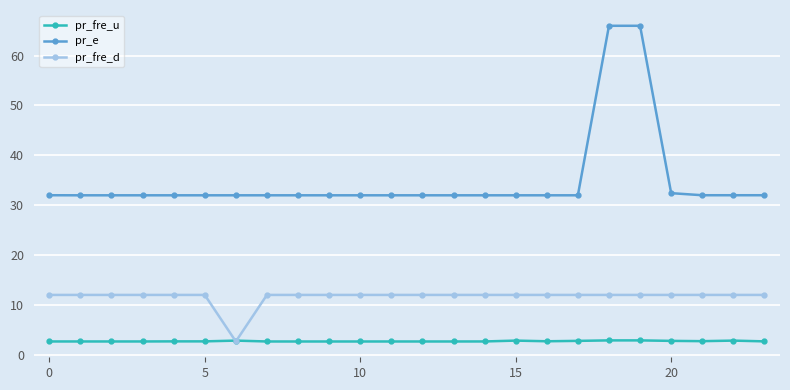

Which series has the widest spread of values?

pr_e